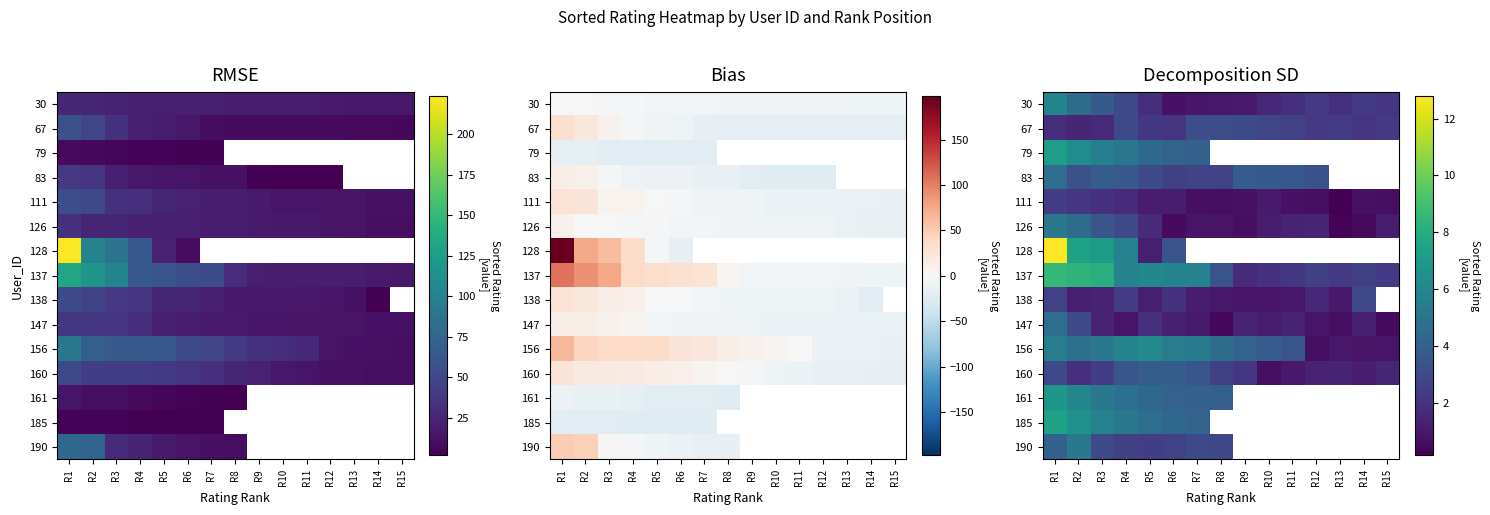

At which category is the sum across all series the highest?

R1